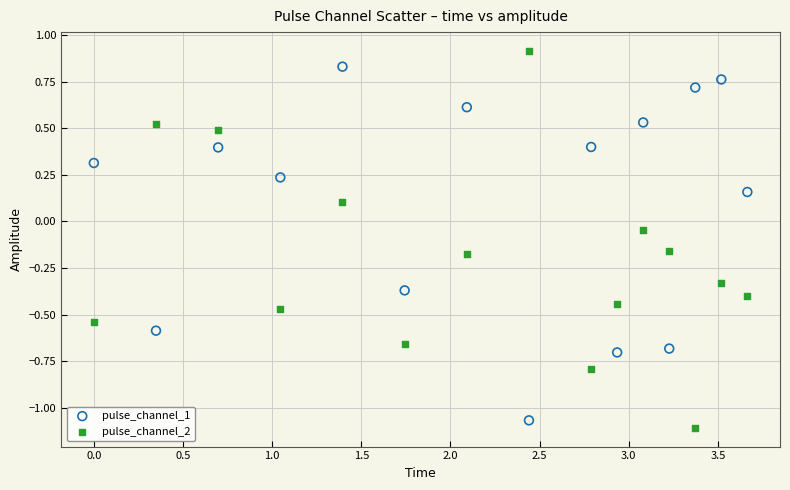

Which series has the widest spread of Y values?

pulse_channel_2